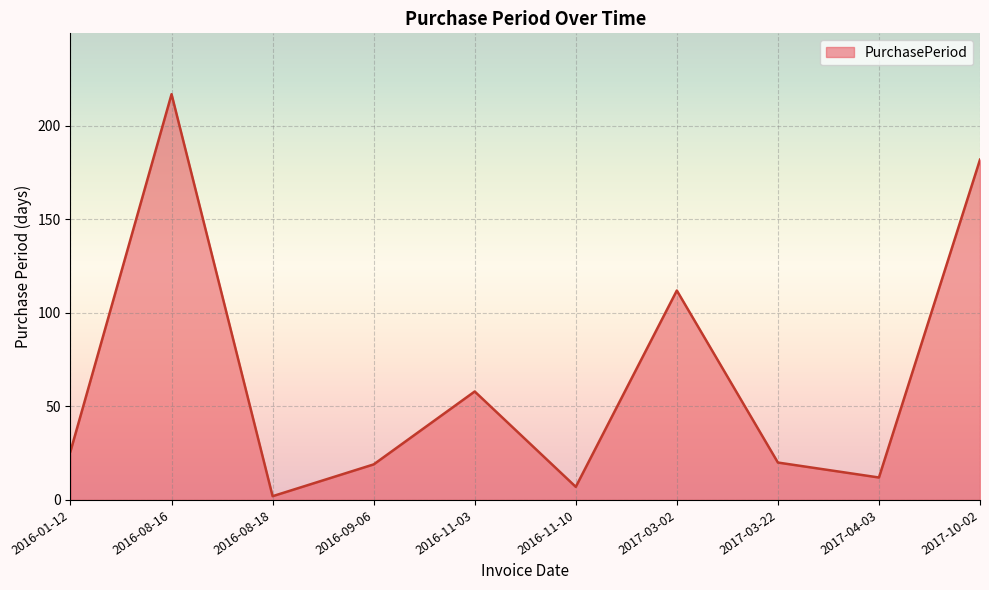

What is the smallest value displayed?

2